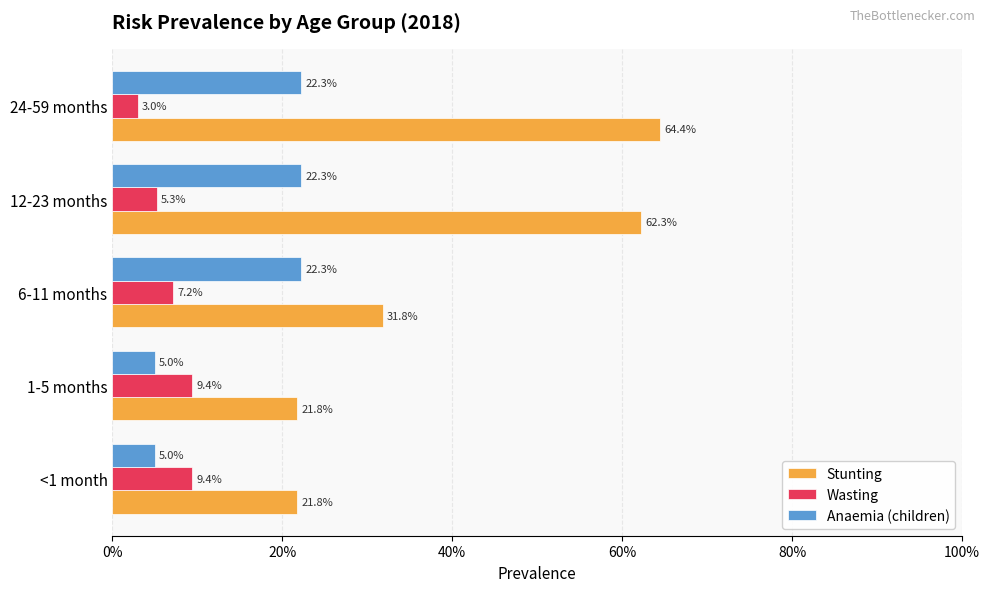

What is the maximum value shown in the chart?

0.6